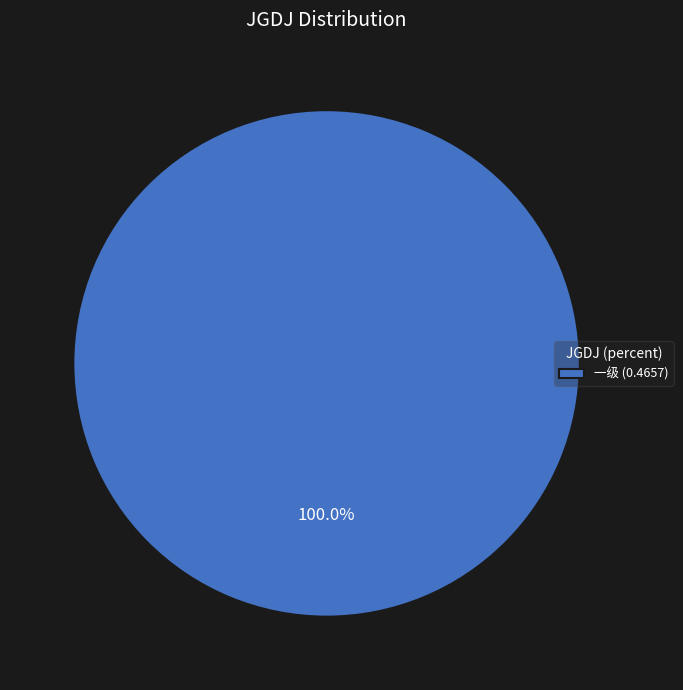

Does 一级 (0.4657) represent more than half of the total?

Yes